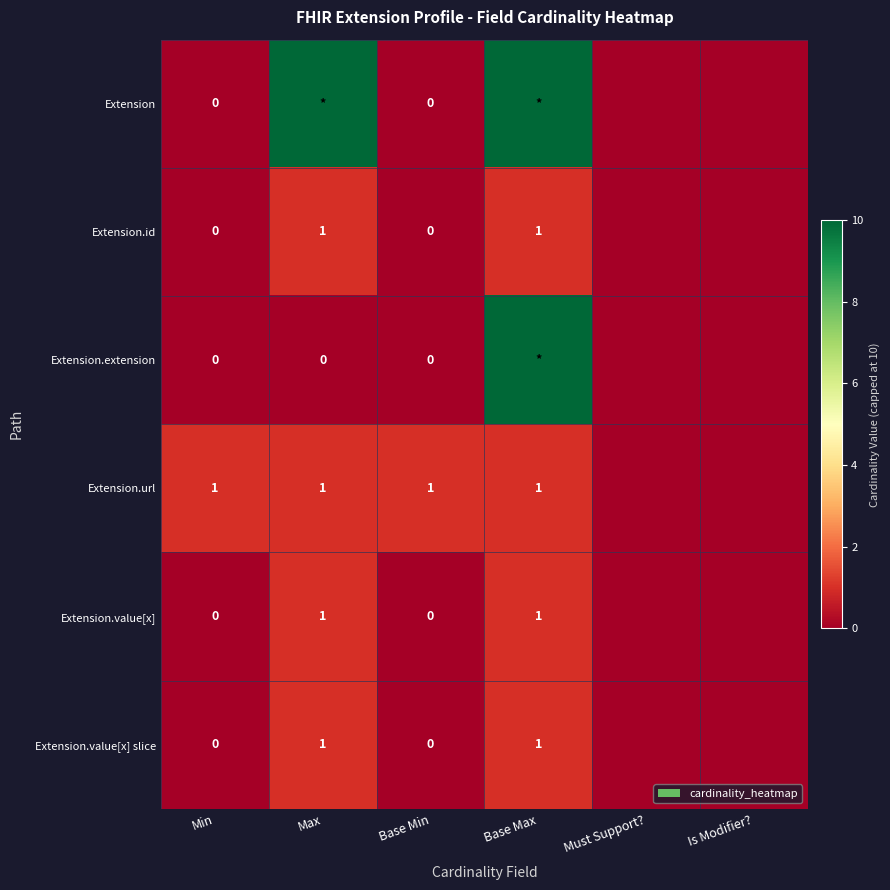

The Extension.value[x] slice series shows 1 at Max. True or false?

True